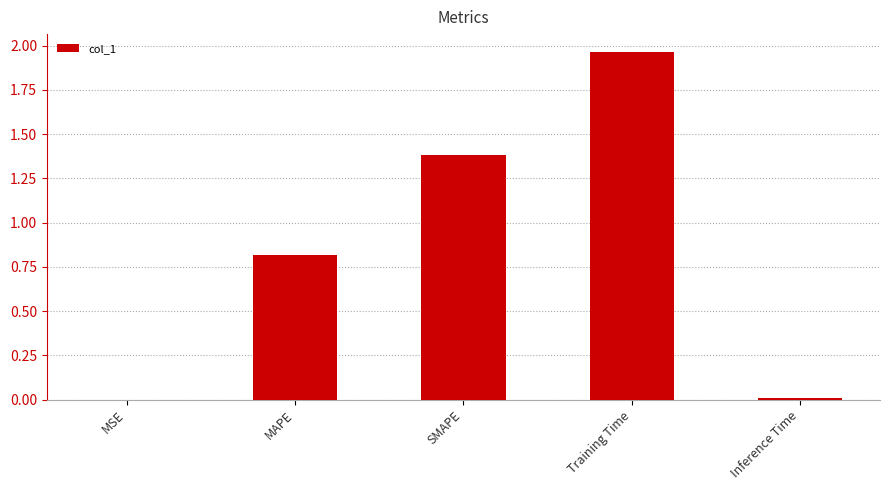

True or false: the data shows 1.4 at SMAPE.

True